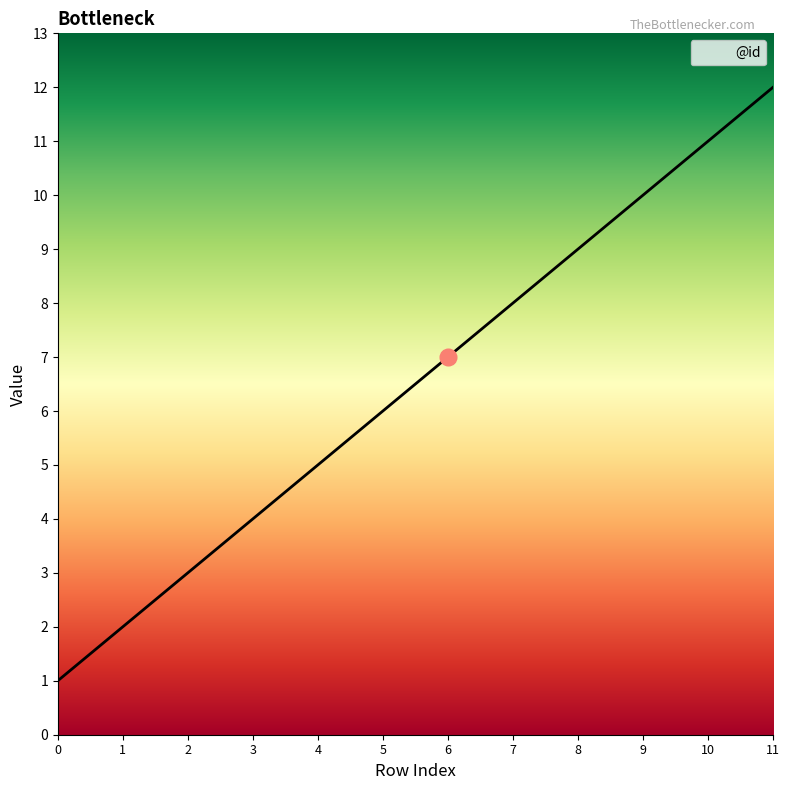

How many series are shown in this chart?

1